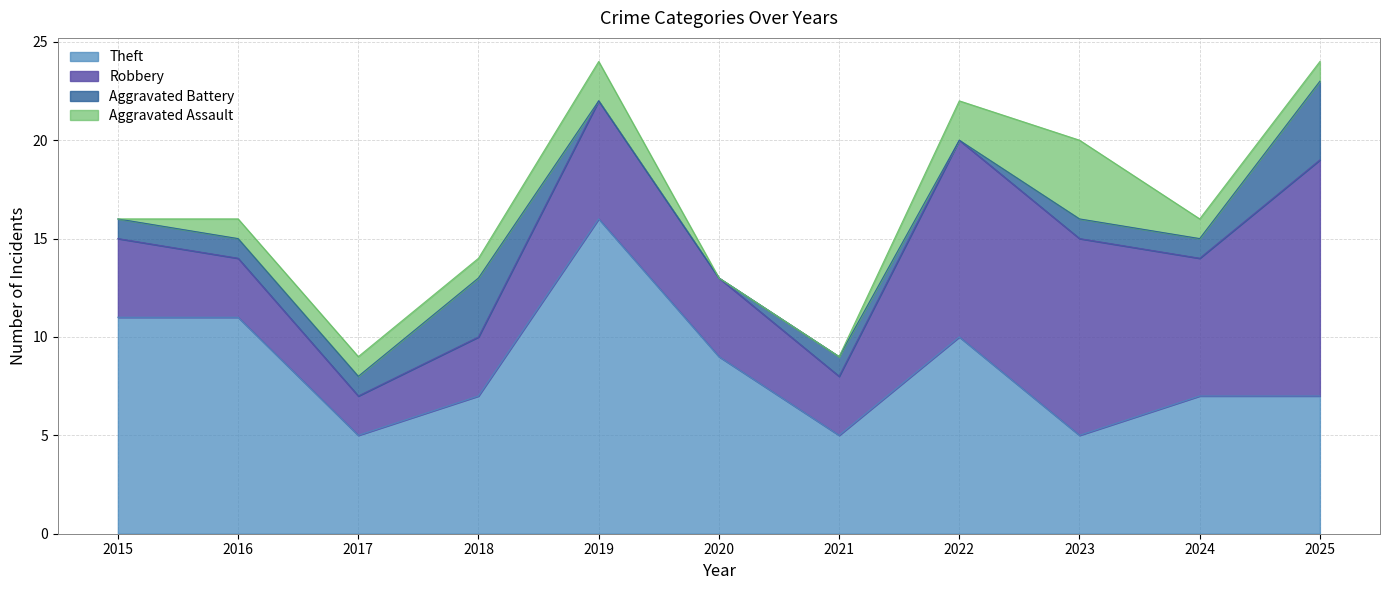

What are all the series names shown in the legend?

Theft, Robbery, Aggravated Battery, Aggravated Assault